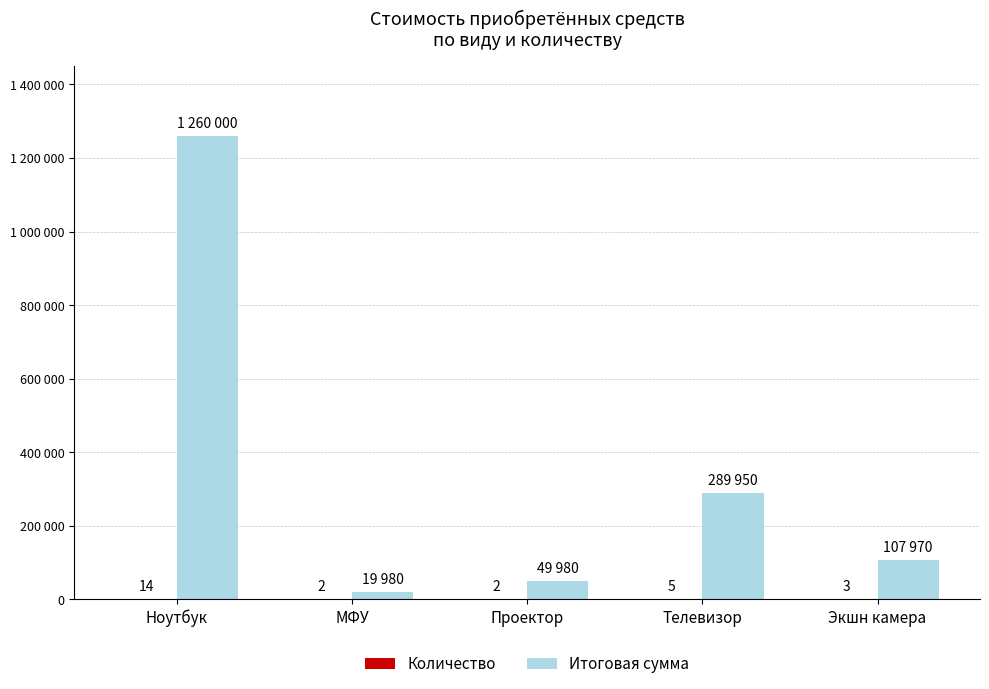

How many bars are there in total?

10